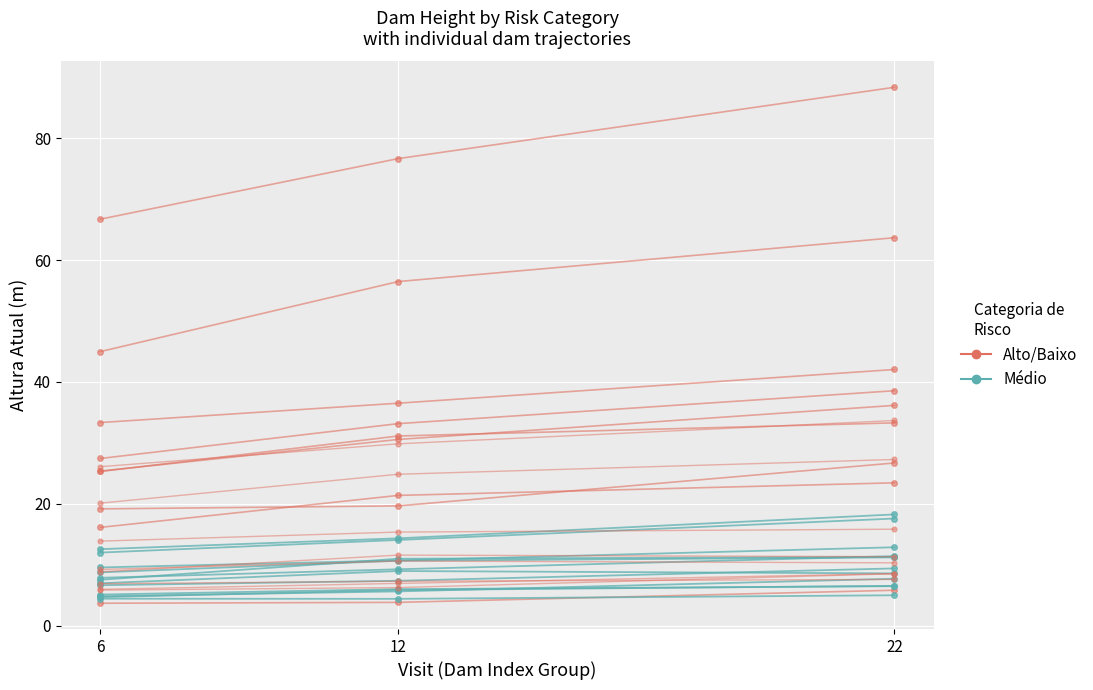

Which series has the widest spread of values?

Alto